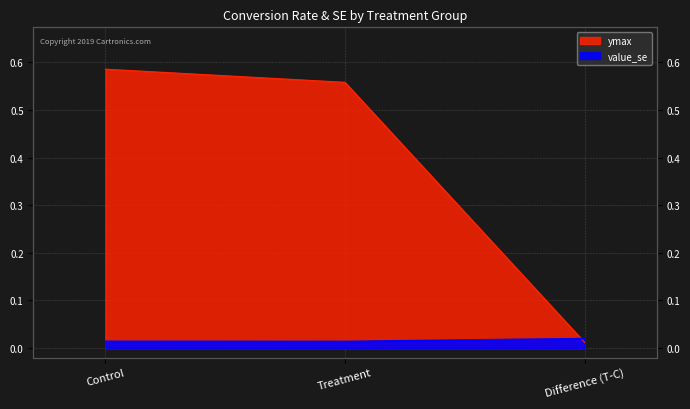

What is the label of the 2nd point from the left?

Treatment